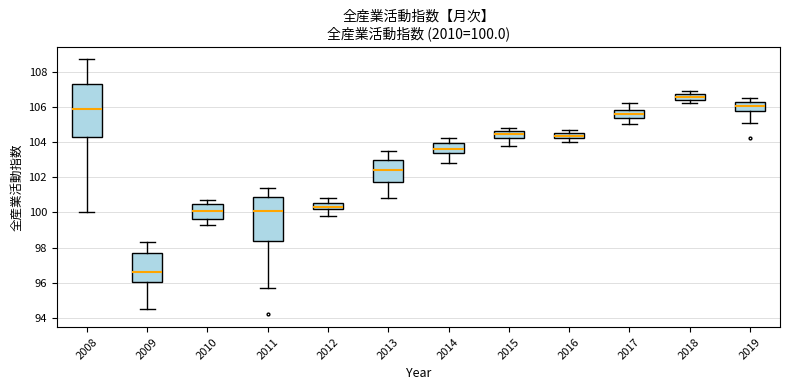

Which box's median line is the highest?

2018